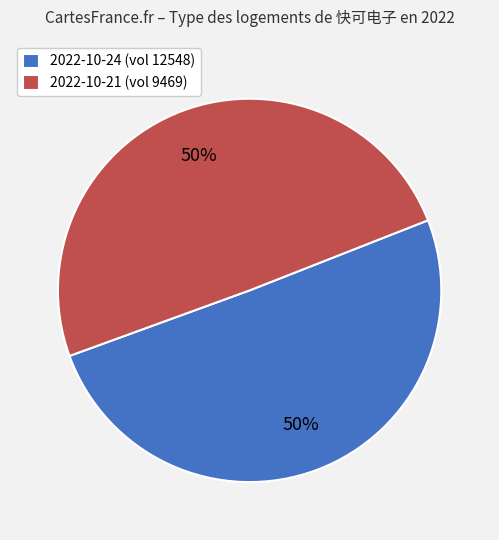

Is it true that 2022-10-24 (vol 12548) is 40% of the pie?

False